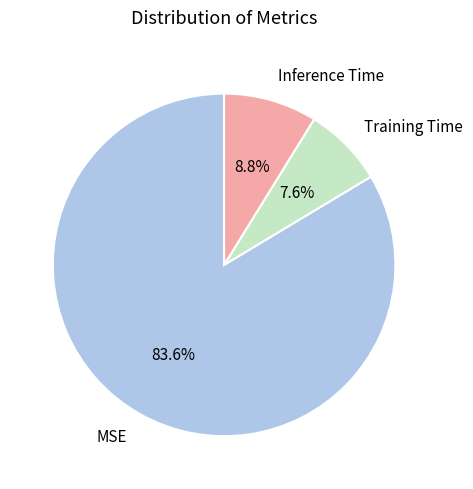

To the nearest percent, what is the difference between the largest and smallest slice percentages?

76%